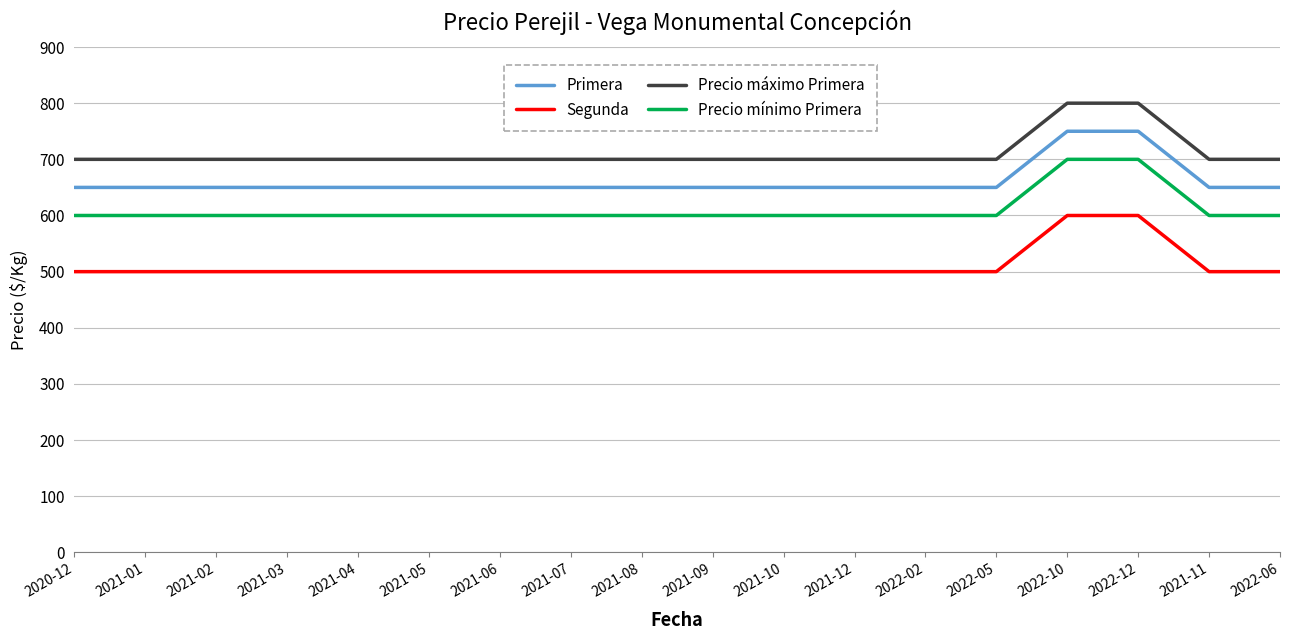

What is the sum of the Precio máximo Primera values at 2021-08 and 2021-04?

1400